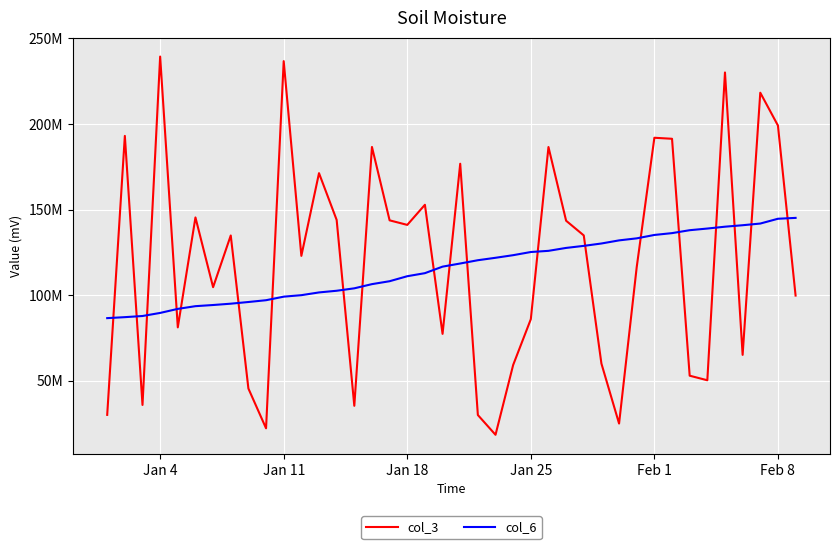

Does the chart display data point markers on the line(s)?

No